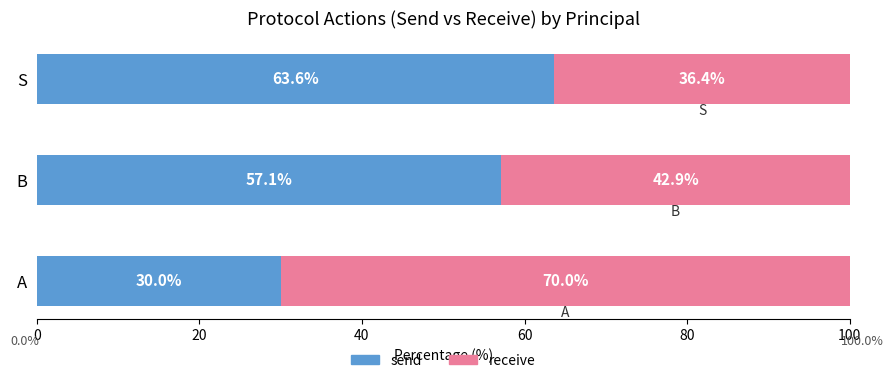

List the labels in order of send value, smallest first.

A, B, S